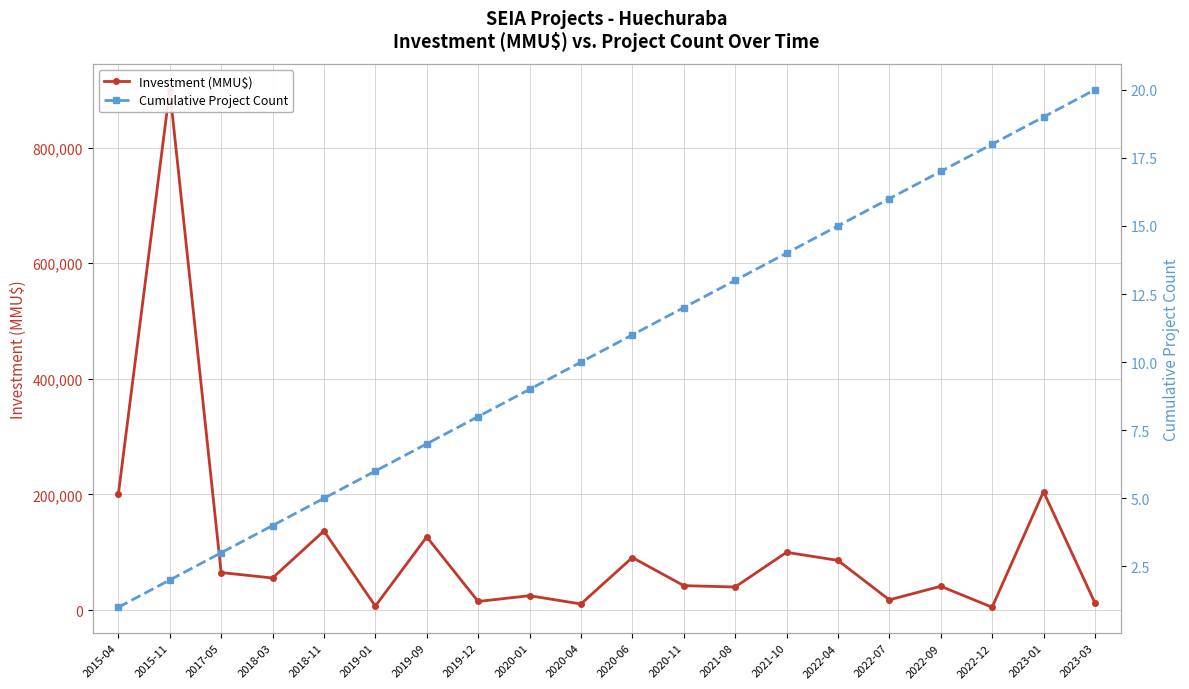

True or false: Investment (MMU$) has more than 2 points higher than both neighbors.

True